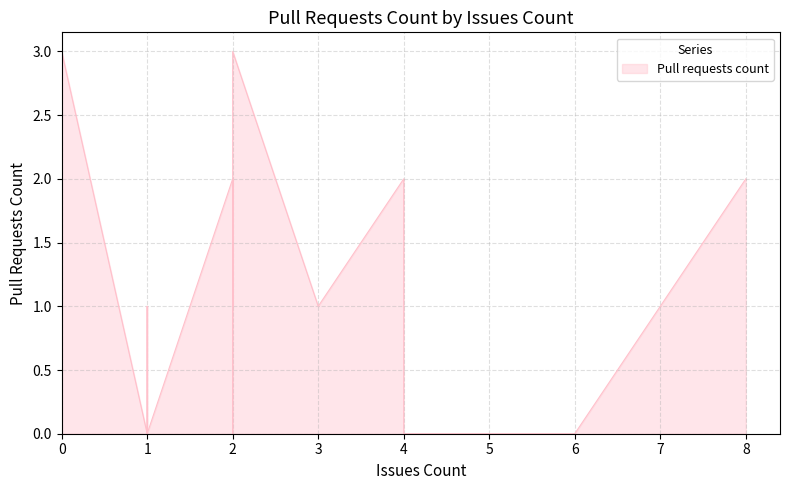

The chart shows a value of 2 at 0. True or false?

False